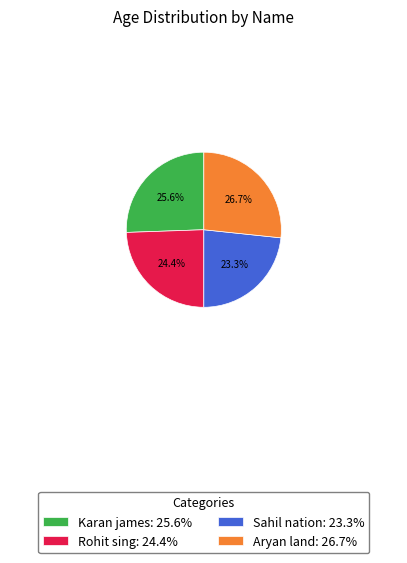

To the nearest percent, what percentage of the pie is Aryan land?

27%